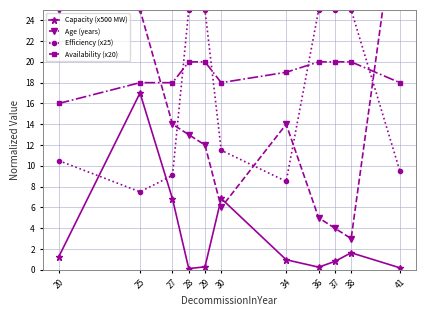

What is the sum of all Efficiency (x25) values?

181.6